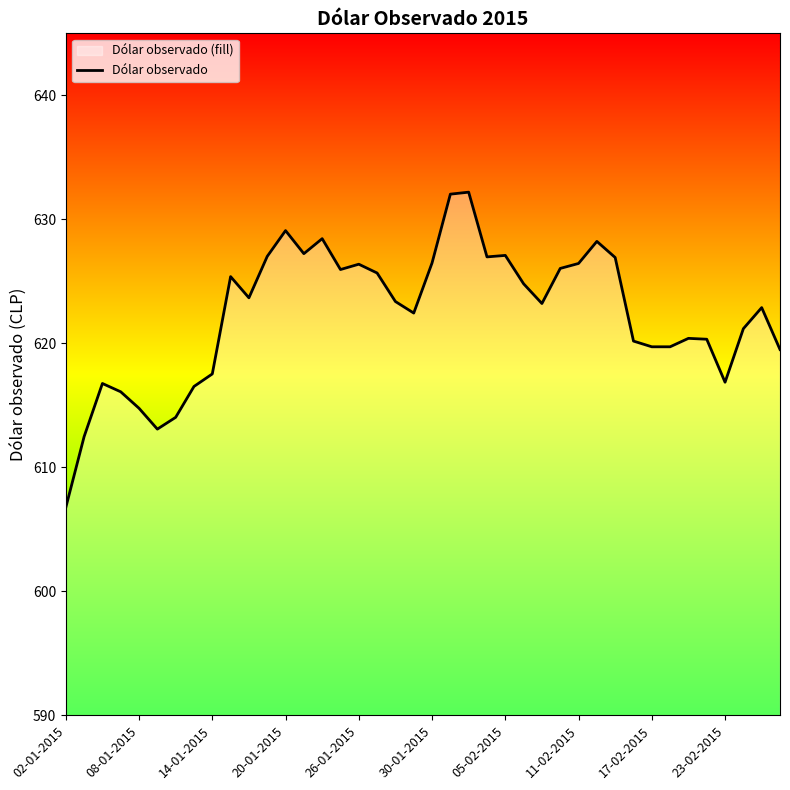

The value at 26-01-2015 is 807.5. True or false?

False